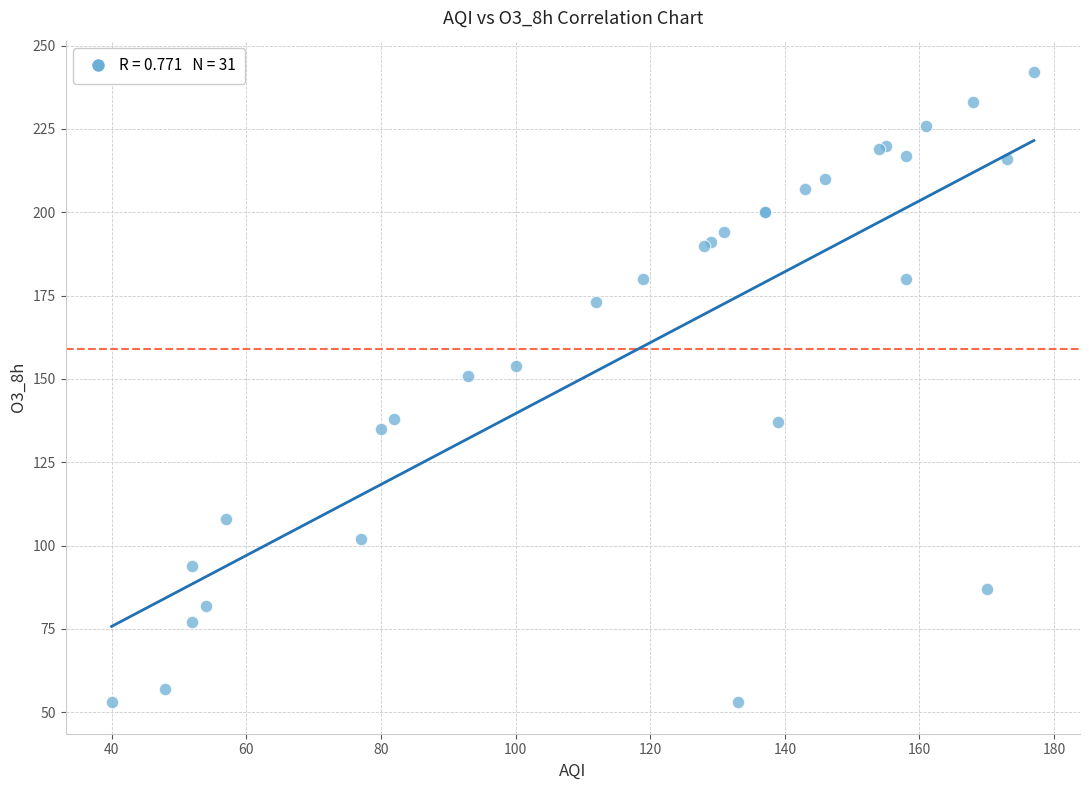

What Y value in the scatter plot is closest to 147?

151